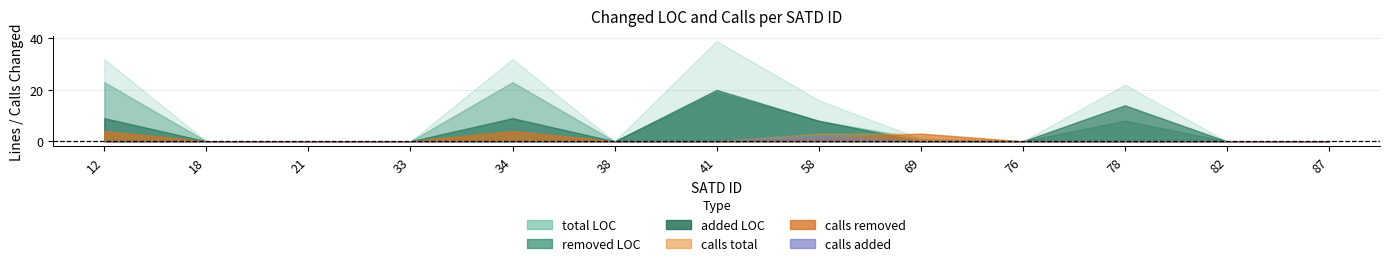

Which series ends up on top after the final intersection of calls_tot and added?

calls_tot